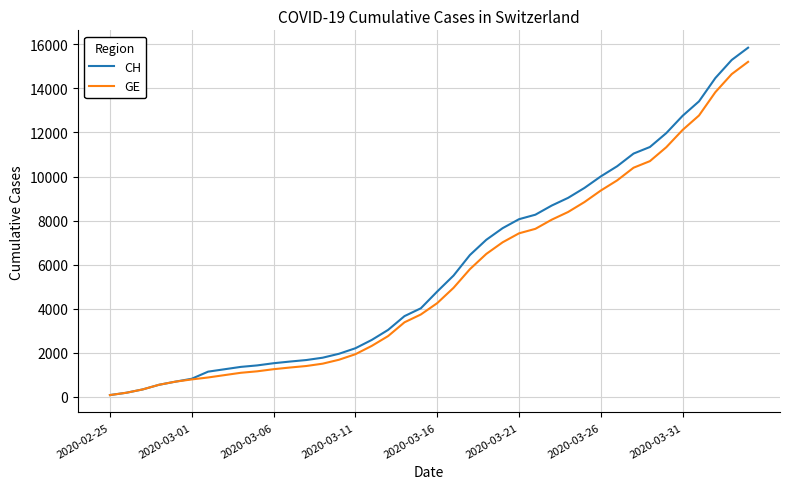

Rank the series by their maximum value, from lowest to highest.

GE, CH